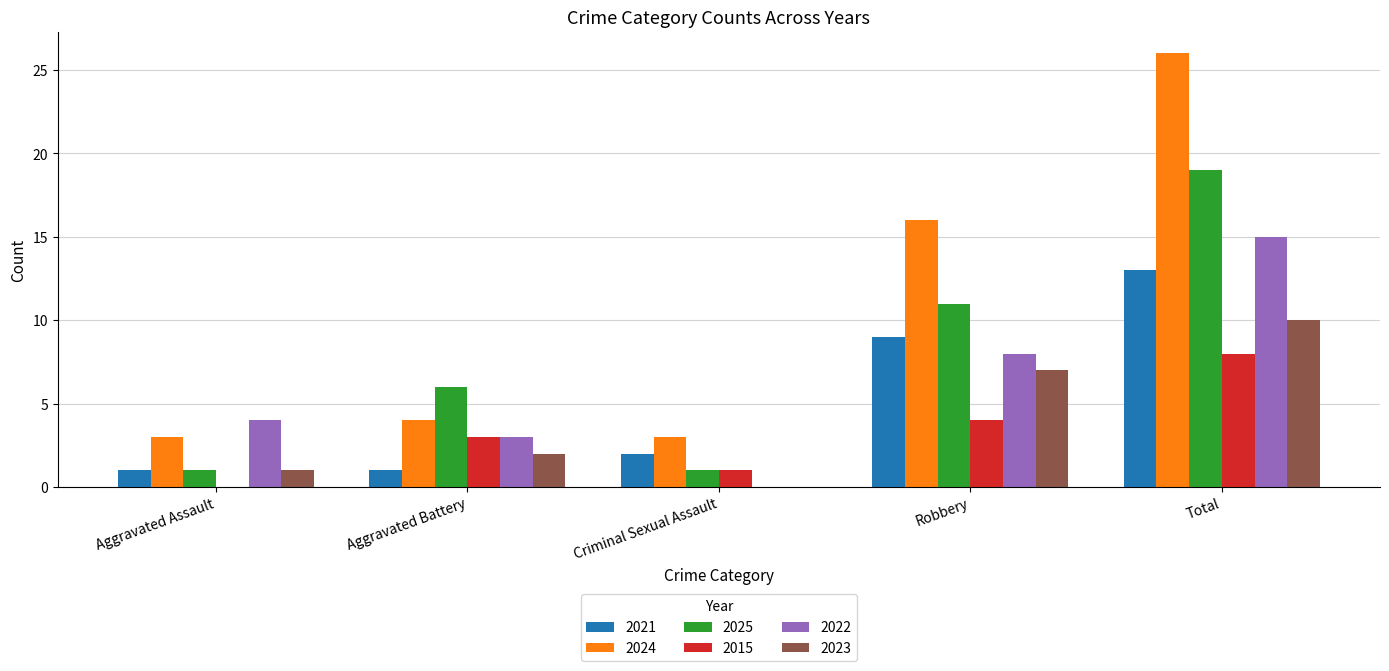

True or false: 2024 has a value of 1 at Criminal Sexual Assault.

False